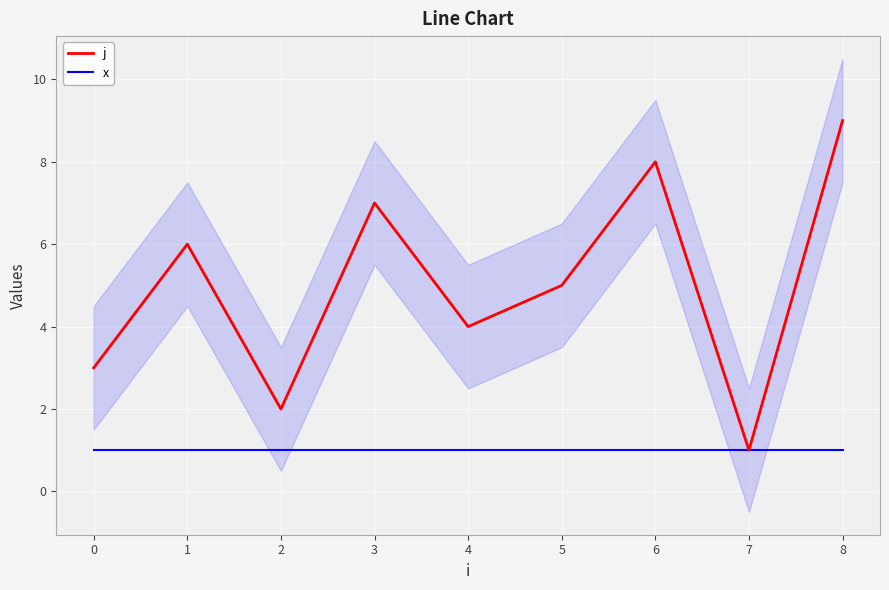

At which label is j closest to 5?

5